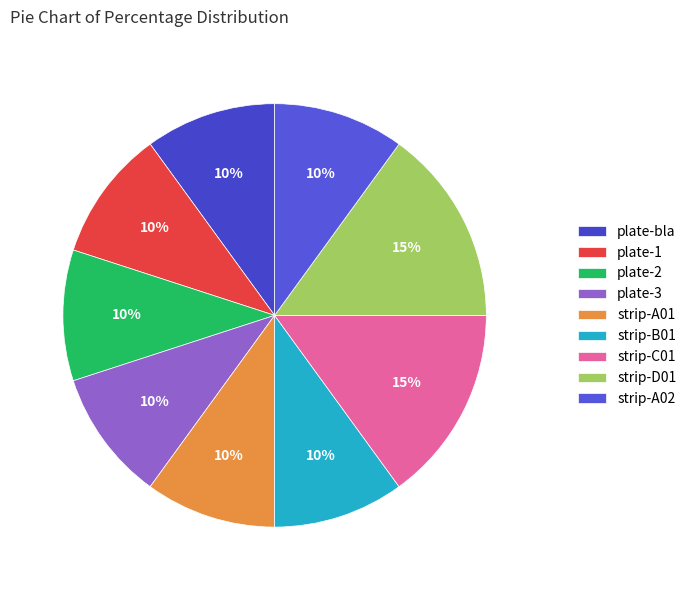

Is there any slice that represents more than half of the pie?

No